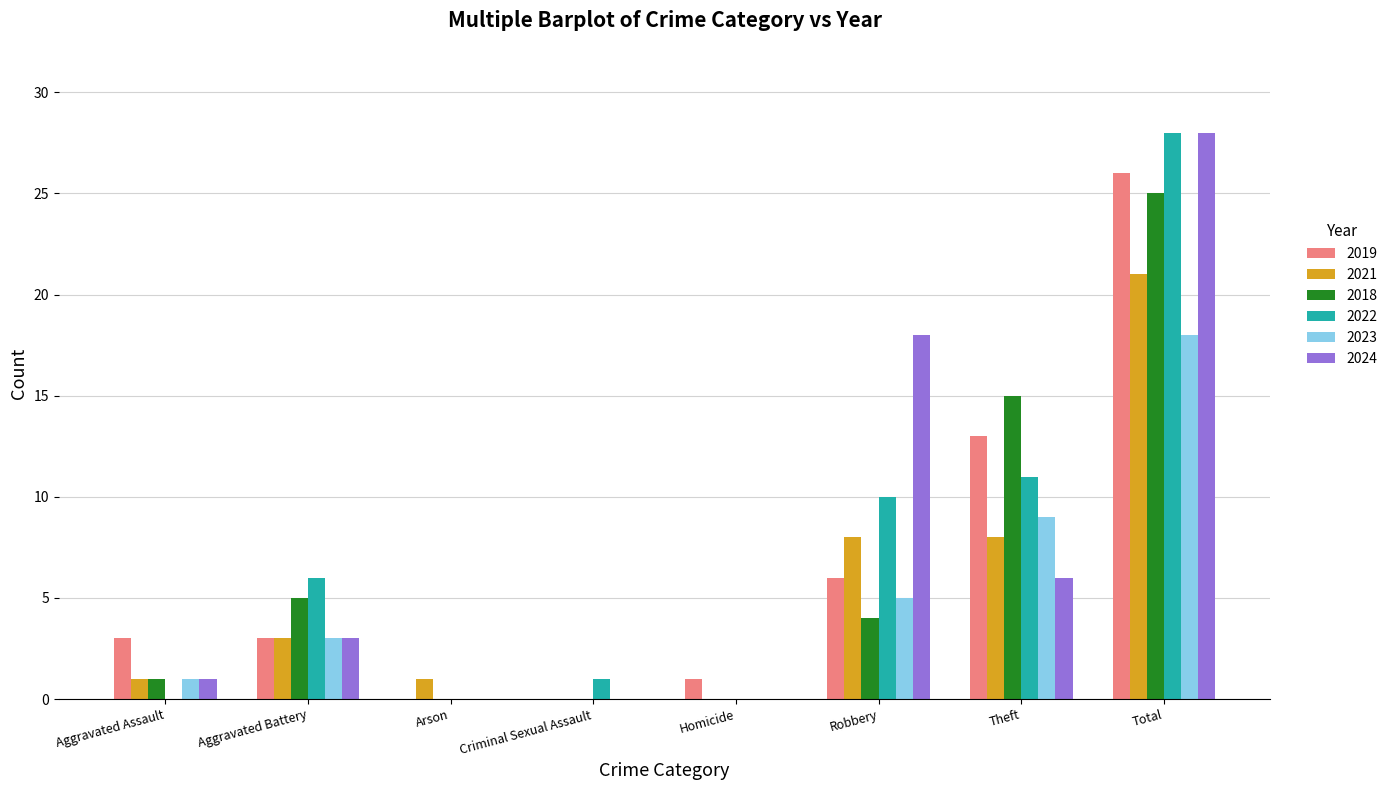

How many categories are shown in the chart?

8